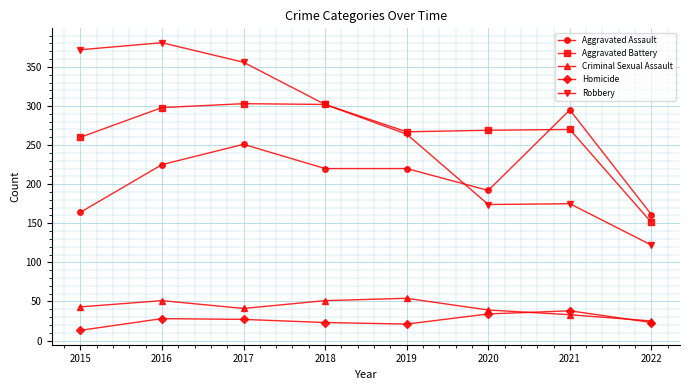

Read the Aggravated Battery value at 2017, to the nearest 5.

305